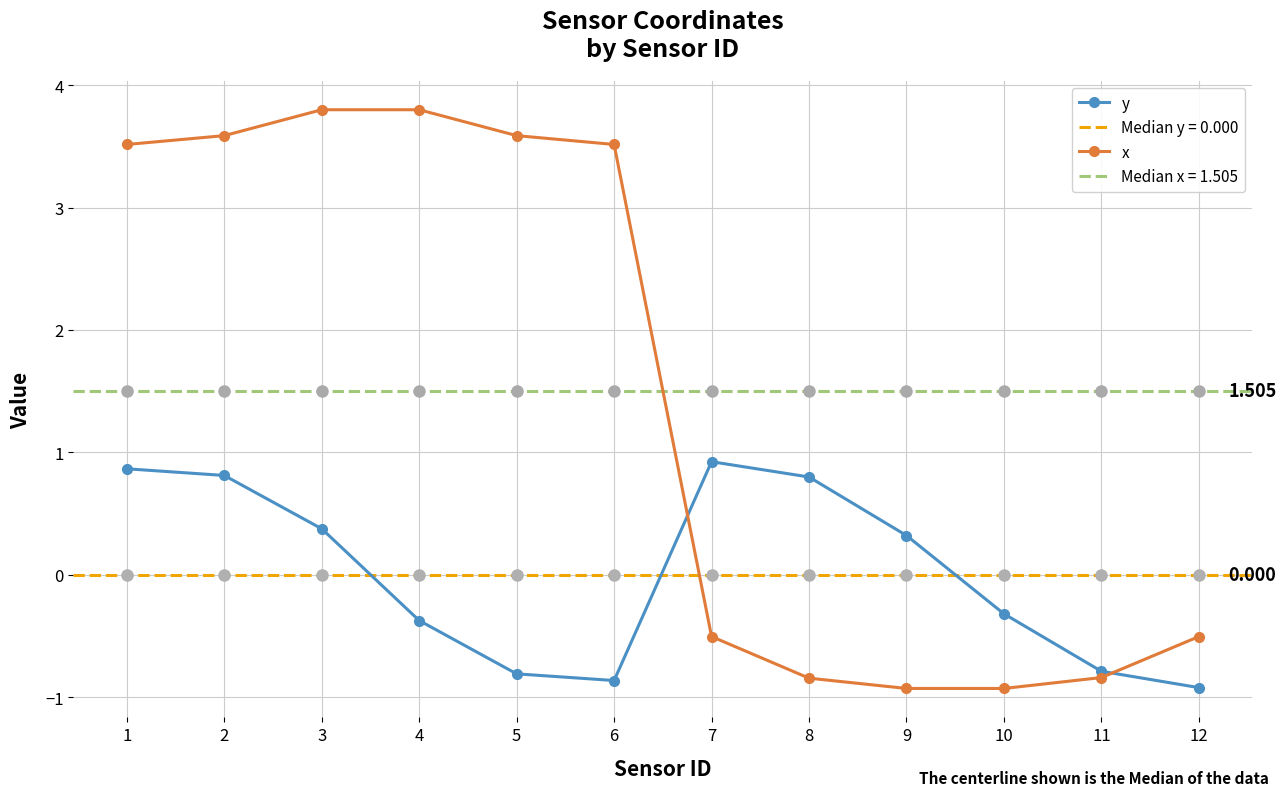

Is it true that y equals 0.5 at 3?

False